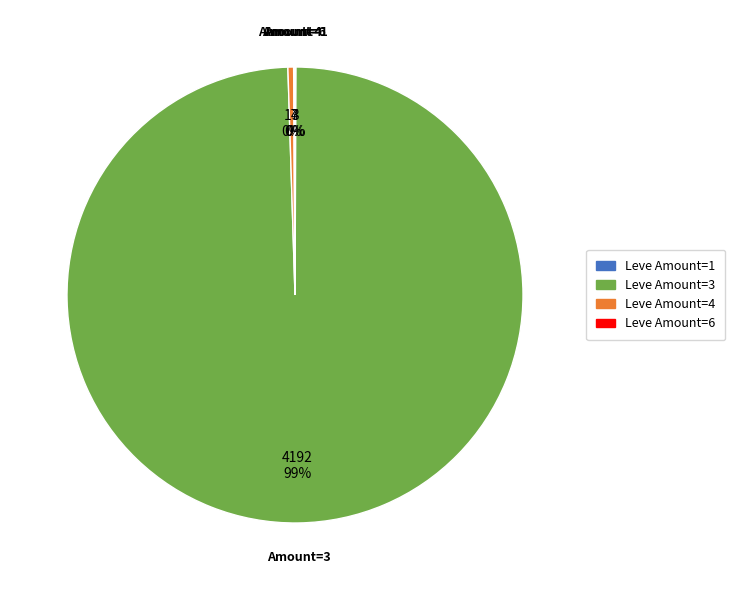

Is there any slice that represents more than half of the pie?

Yes